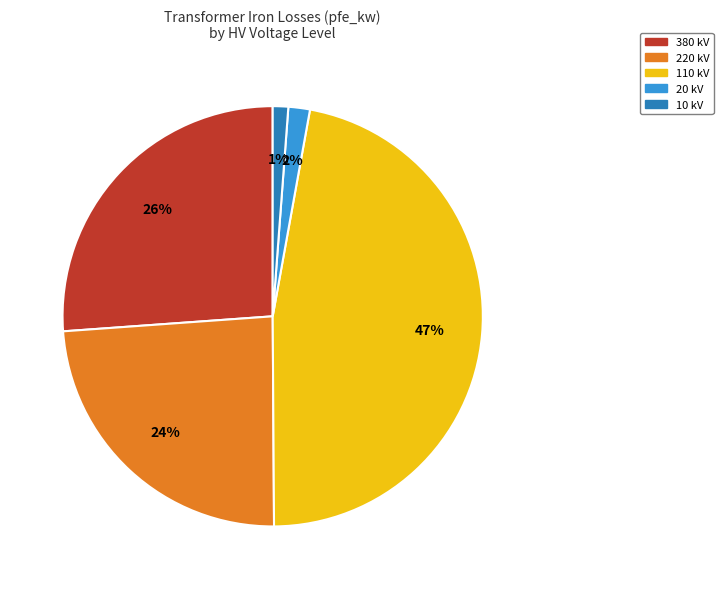

Is the sum of 20 kV and 110 kV greater than half?

No